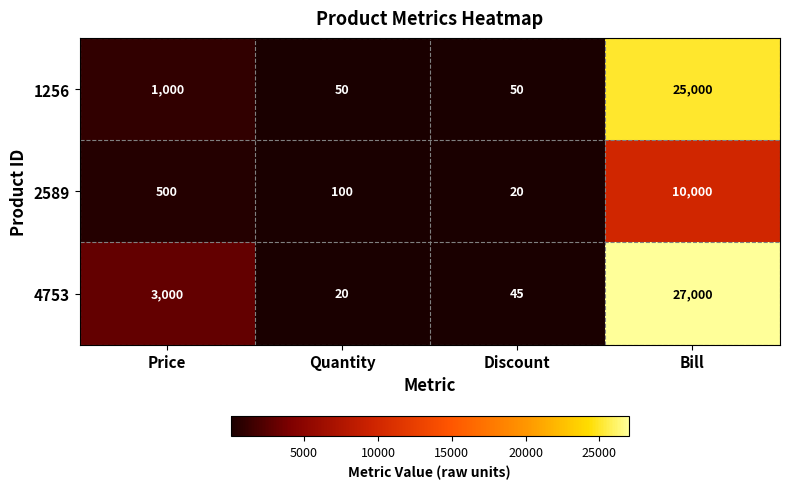

At which category does the chart reach its peak across all series?

Bill